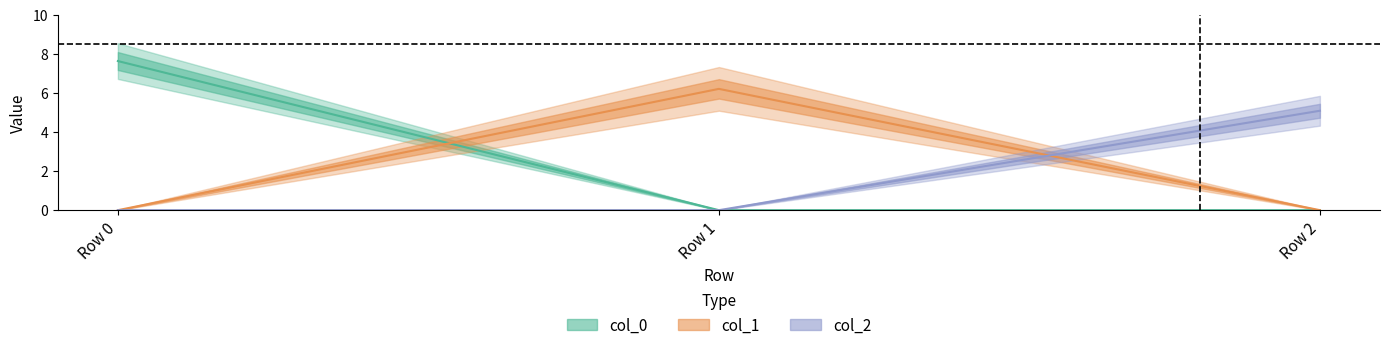

List the series in order of their overall mean, lowest first.

col_2, col_1, col_0